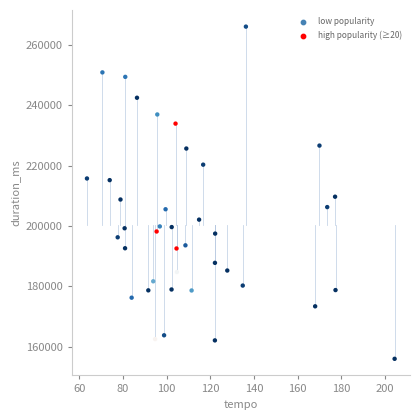

What is the range of Y values (max minus min)?

110000